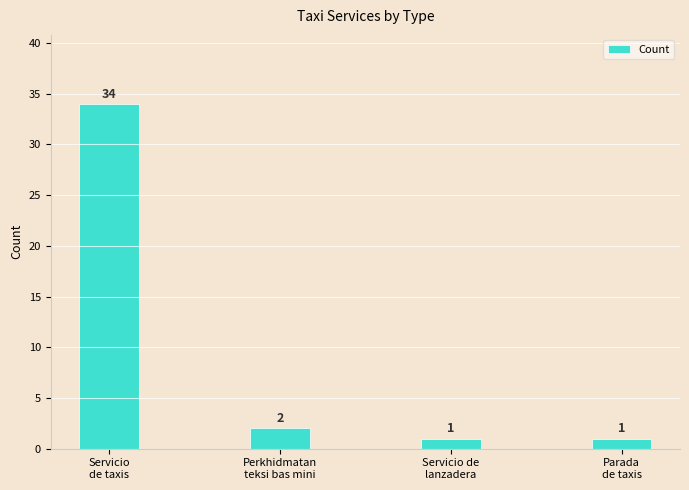

True or false: the data shows 2 at Perkhidmatan
teksi bas mini.

True